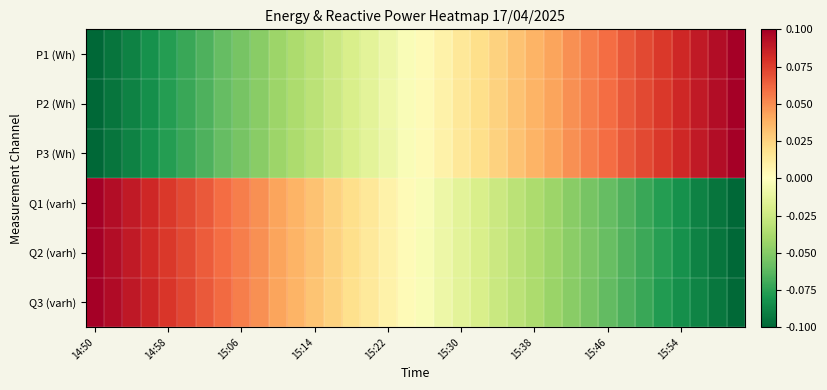

Which category has the highest value across all series?

14:50